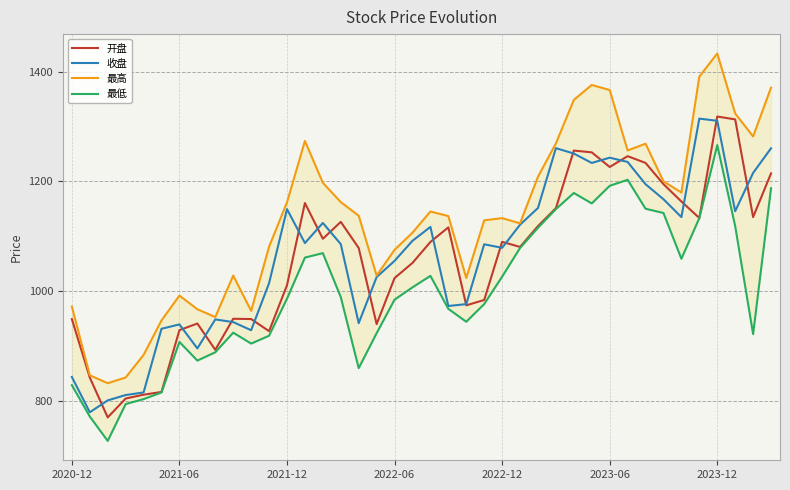

Is this an area chart (filled region under the line)?

No